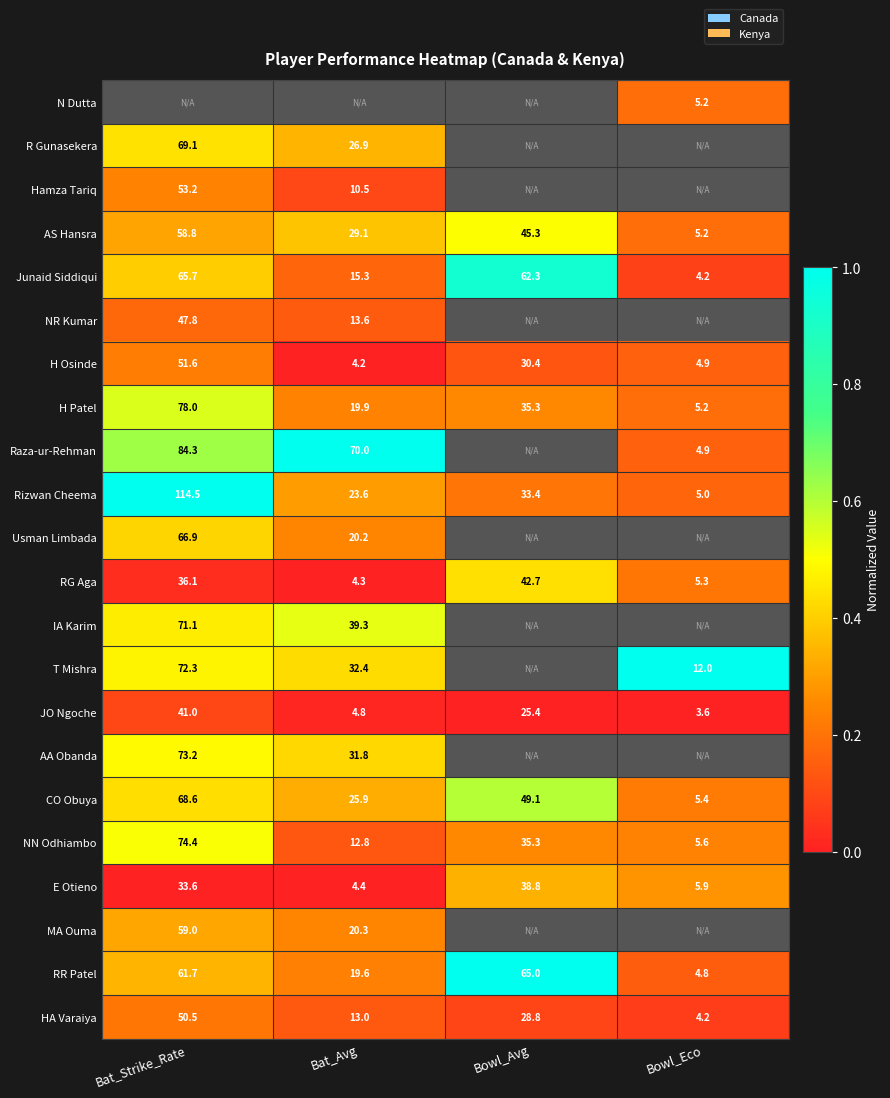

List the labels in order of H Patel value, smallest first.

Bowl_Eco, Bat_Avg, Bowl_Avg, Bat_Strike_Rate